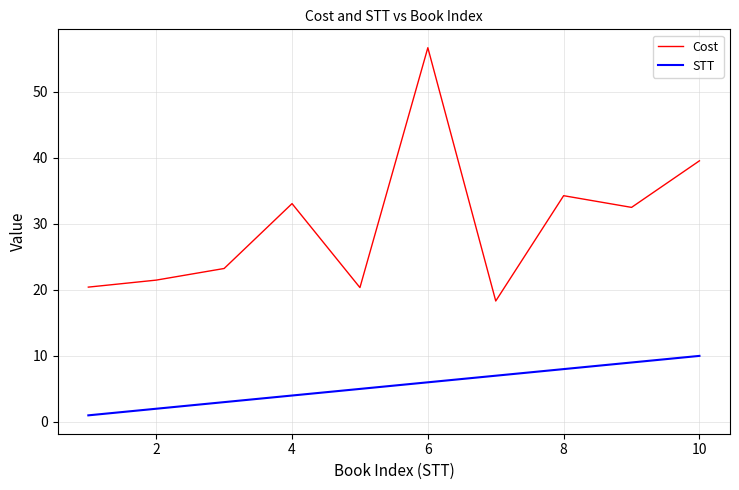

True or false: STT and Cost cross at least once.

False